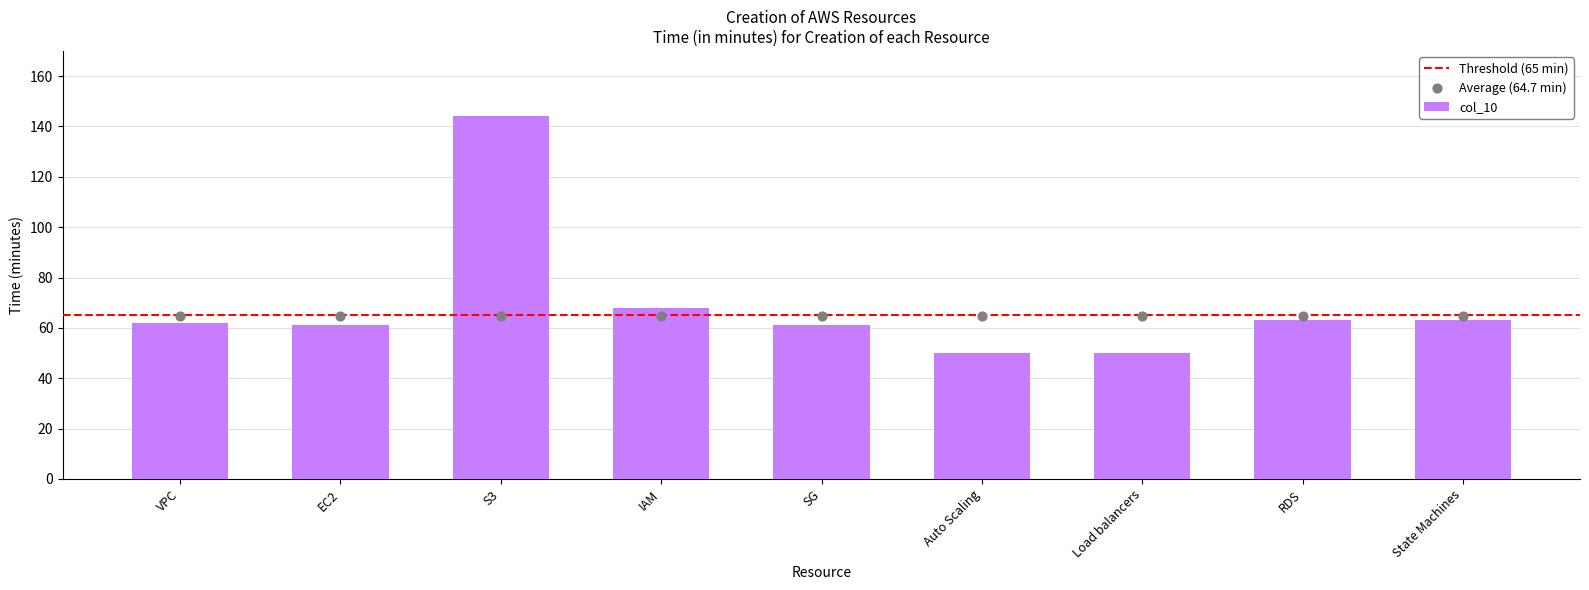

Approximately how many times larger is the value at RDS compared to S3?

0.4